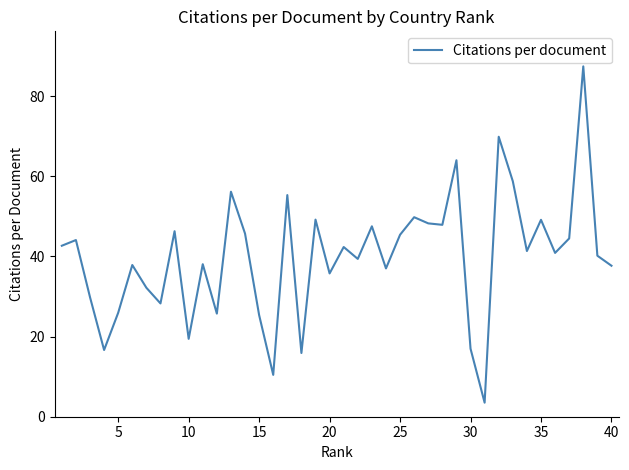

What is the difference between the maximum and minimum values?

83.9